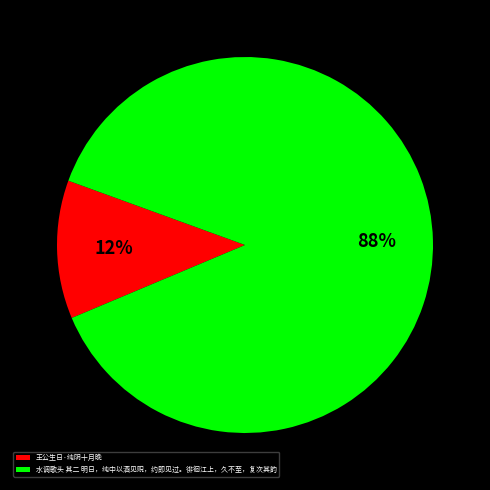

True or false: 水调歌头 其二 明日，纯中以酒见贶，约即见过。徘徊江上，久不至，复次其韵 accounts for 75% of the total.

False